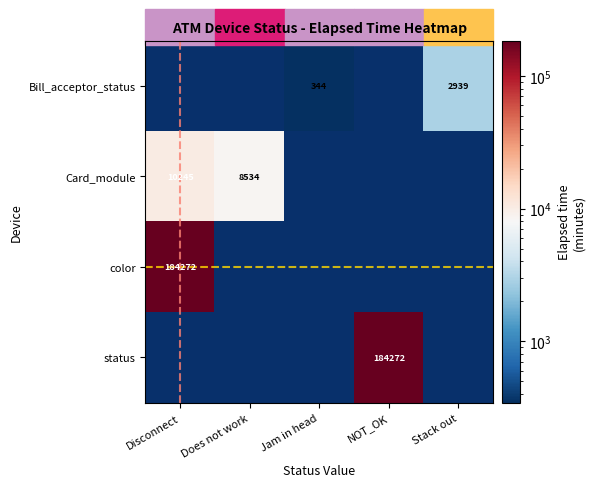

Which label corresponds to the largest value in the chart?

Disconnect